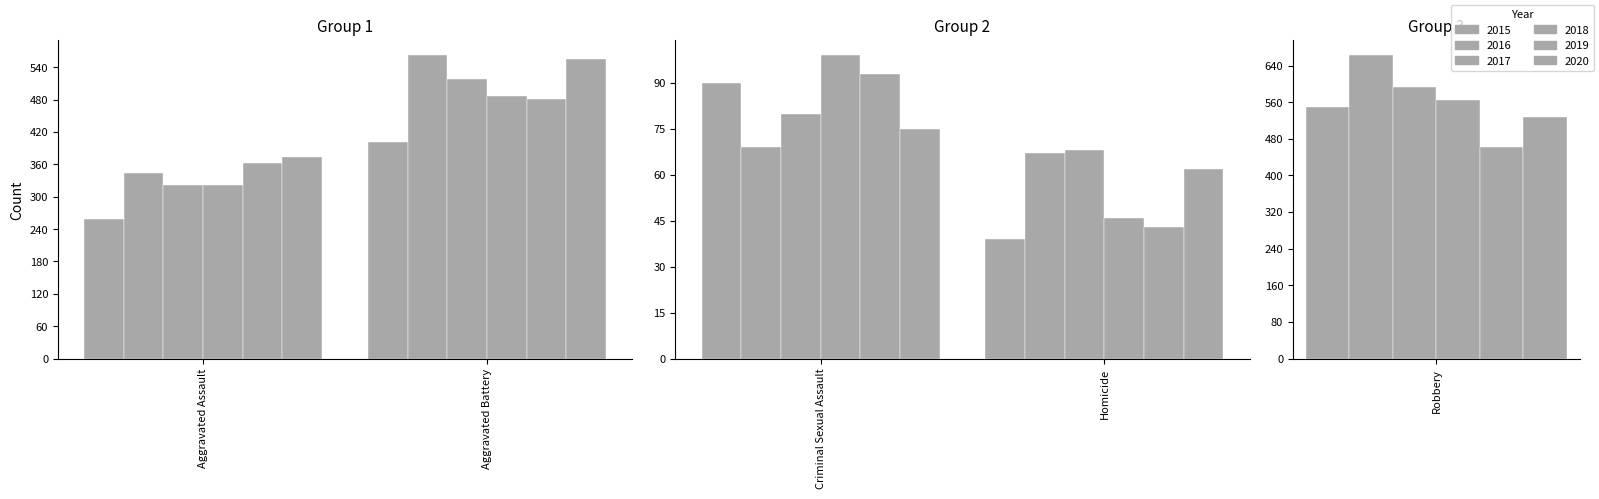

Are the bars horizontal?

No